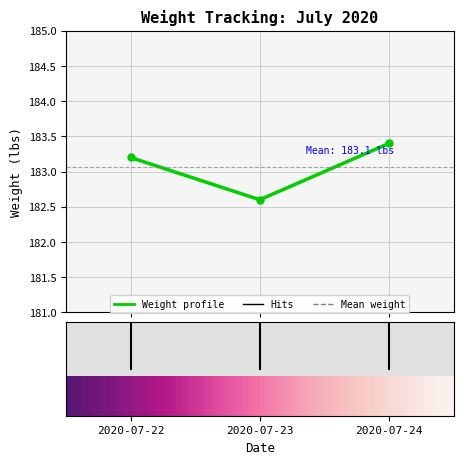

What is the difference between the second highest and minimum values?

0.6